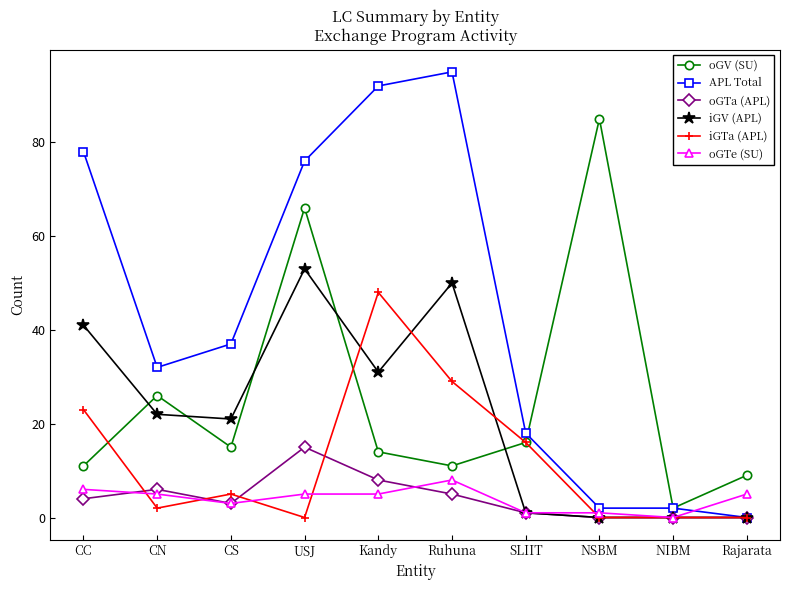

Which series has the widest spread of values?

APL Total